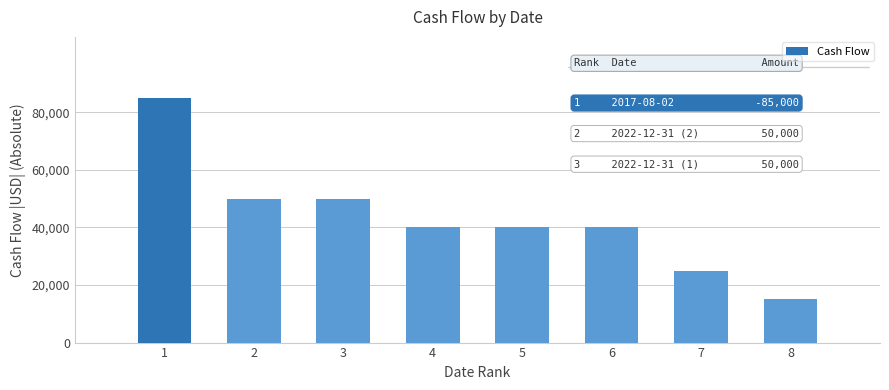

Reading left to right, transcribe all the data shown in this chart.

85000	50000	50000	40000	40000	40000	25000	15000